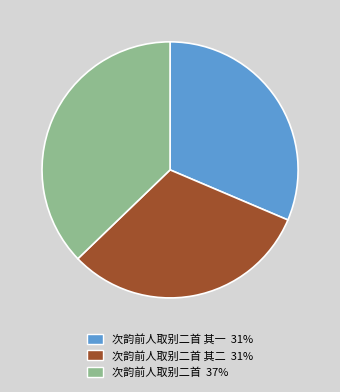

Does any single category account for the majority?

No